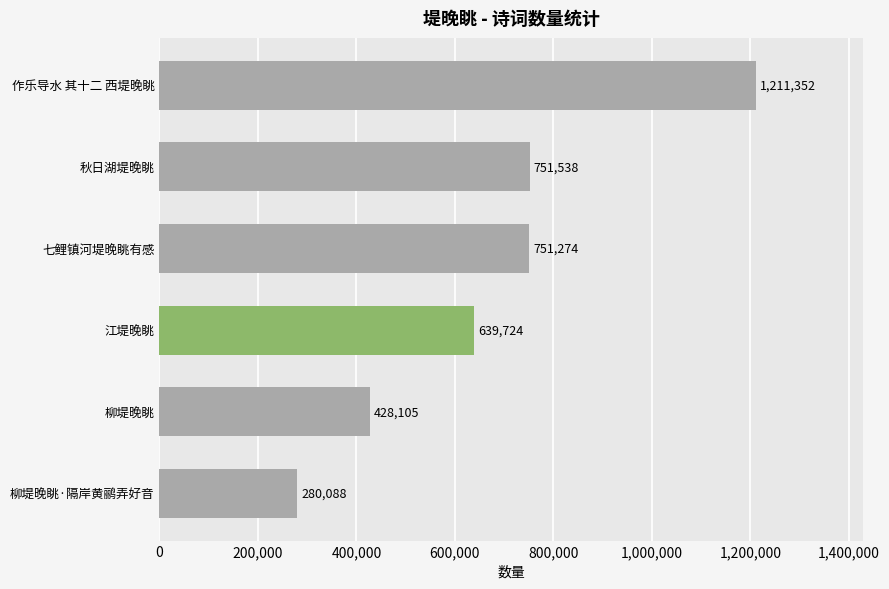

Count the number of data series in this chart.

1